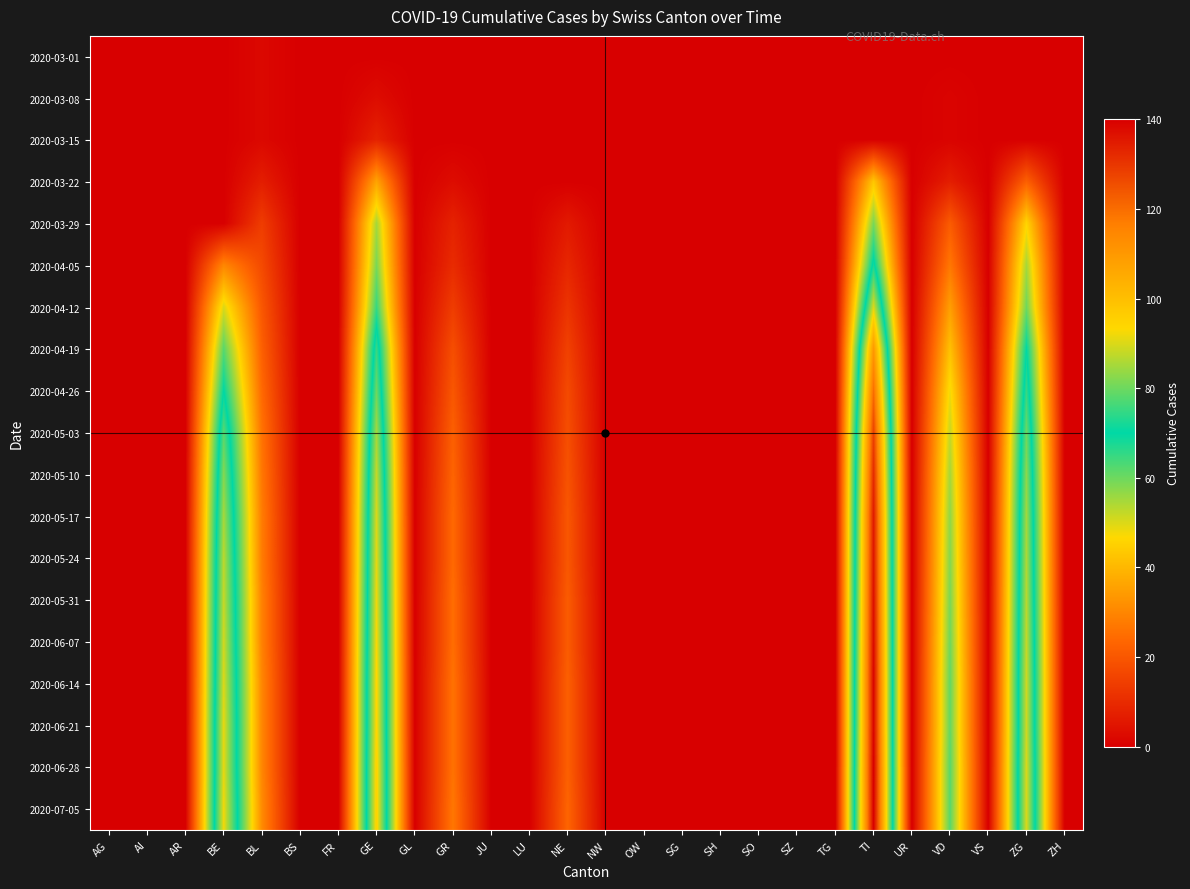

At which category is the sum across all series the highest?

TI